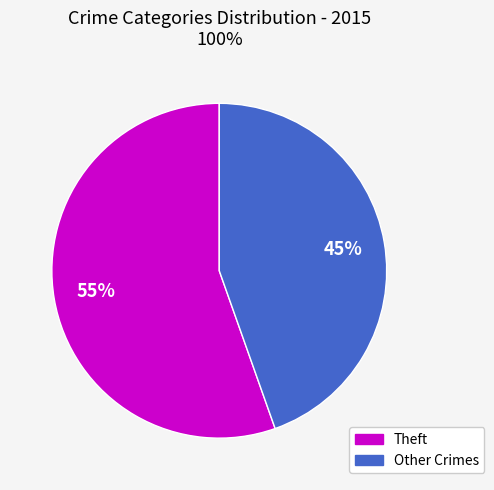

To the nearest percent, what is the average slice percentage?

50%